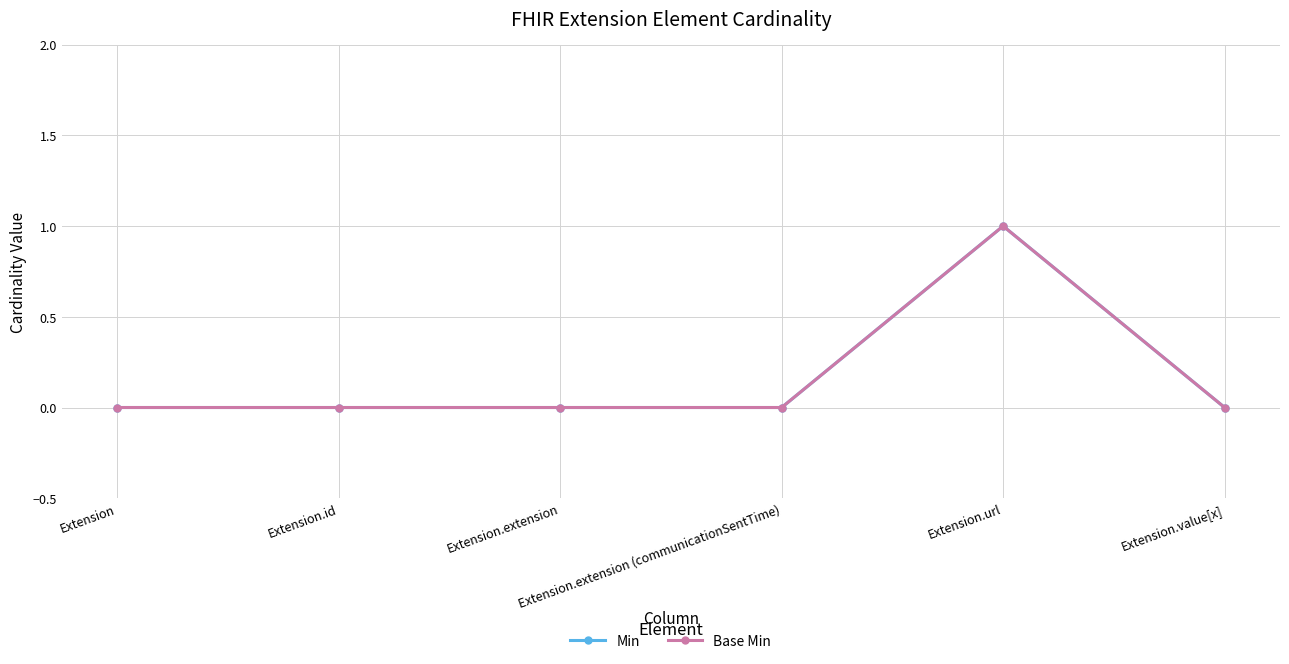

List the series in order of their peak value, lowest first.

Min, Base Min